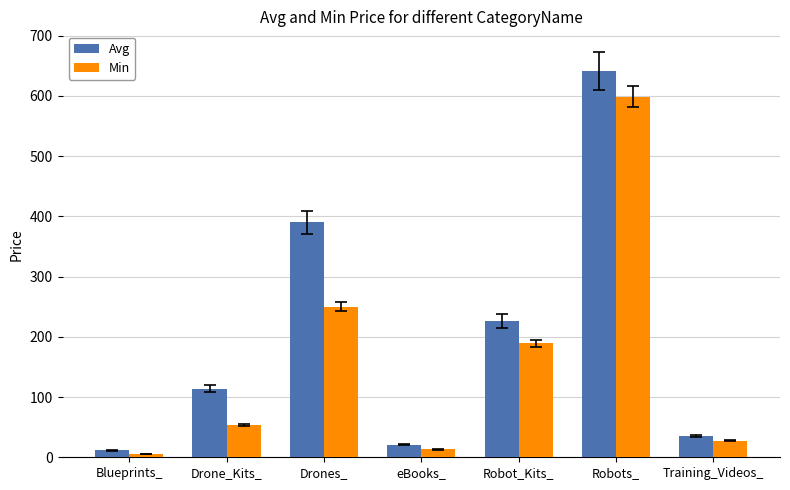

What position from the right is eBooks_?

4